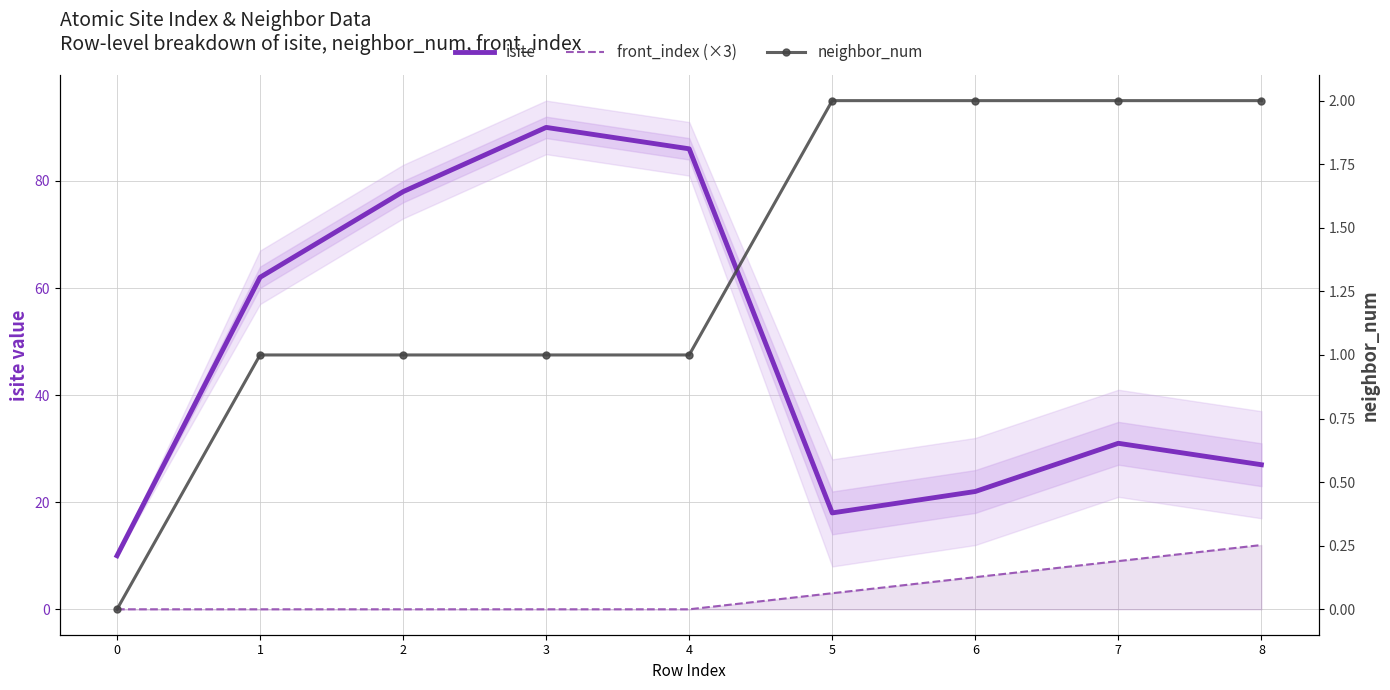

At how many categories does at least one series exceed 39?

4